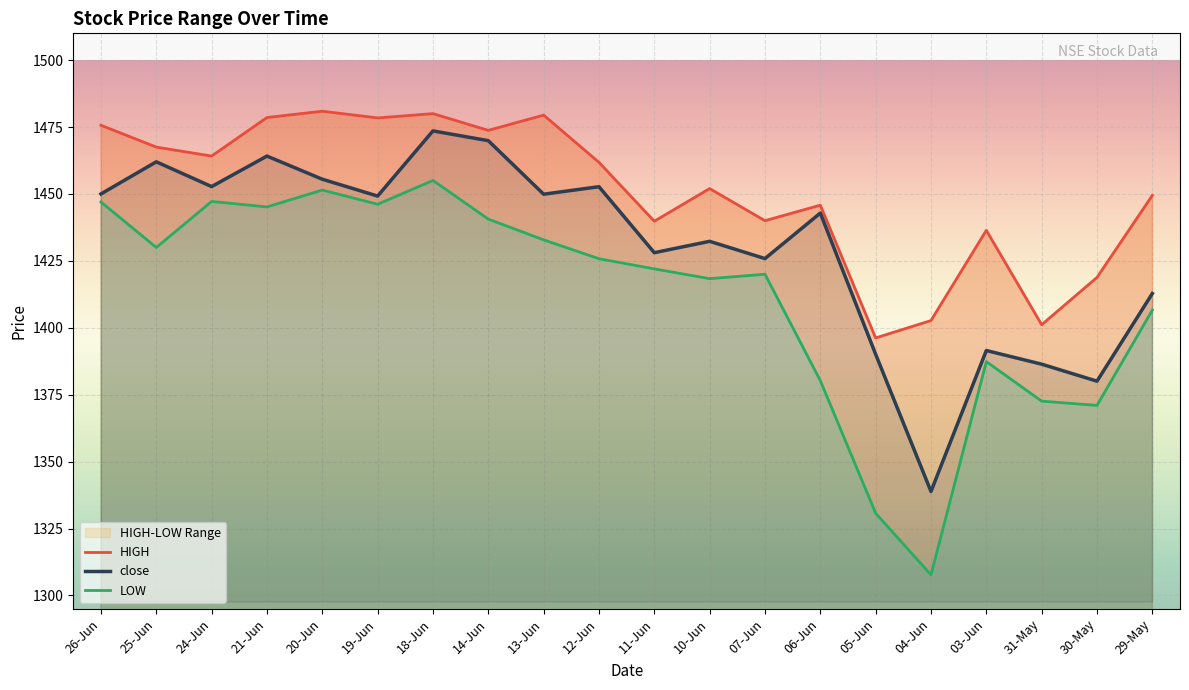

Reading left to right, extract all data points from this chart.

close: 1450.0	1462.0	1452.8	1464.2	1455.5	1449.2	1473.5	1469.9	1449.9	1452.7	1428.0	1432.3	1425.8	1442.8	1390.1	1338.8	1391.5	1386.4	1380.0	1412.8
HIGH: 1475.7	1467.5	1464.2	1478.5	1480.9	1478.4	1480.0	1473.8	1479.5	1461.8	1439.8	1452.0	1440.0	1445.8	1396.2	1402.7	1436.4	1401.2	1418.8	1449.5
LOW: 1447.0	1430.0	1447.2	1445.2	1451.5	1446.2	1455.0	1440.6	1432.8	1425.8	1422.0	1418.3	1420.0	1380.2	1330.7	1307.7	1387.3	1372.6	1371.0	1406.6